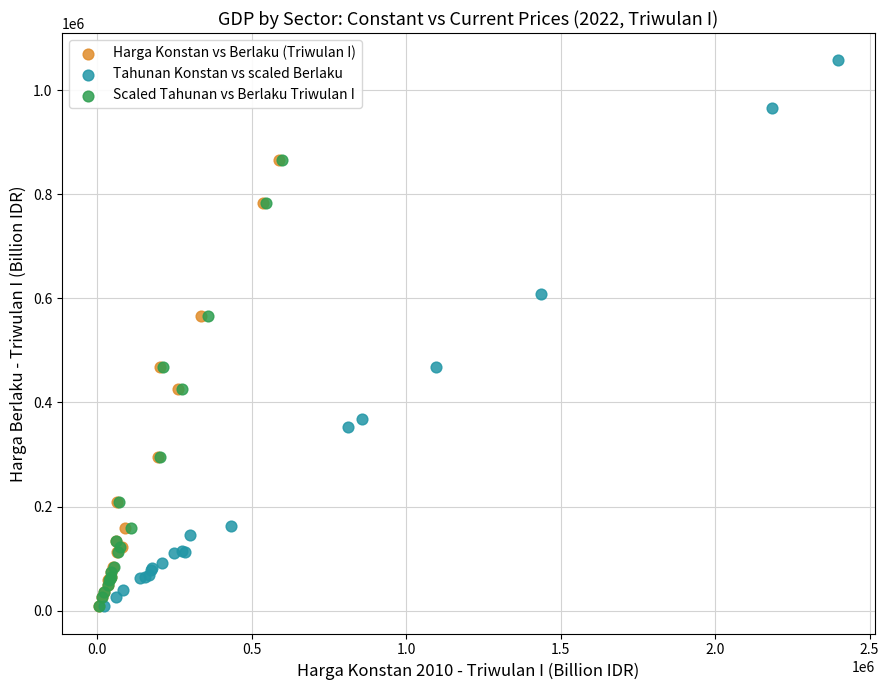

Which series has the largest Y range (max minus min)?

Tahunan Konstan vs scaled Berlaku